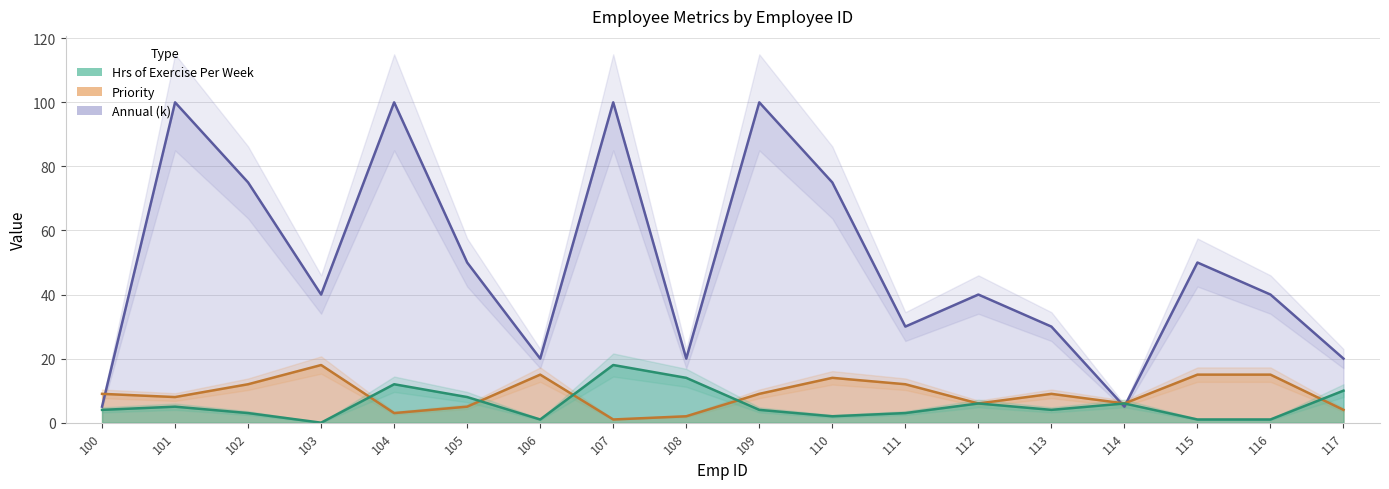

Which series changed the most between 105 and 107?

Annual_scaled